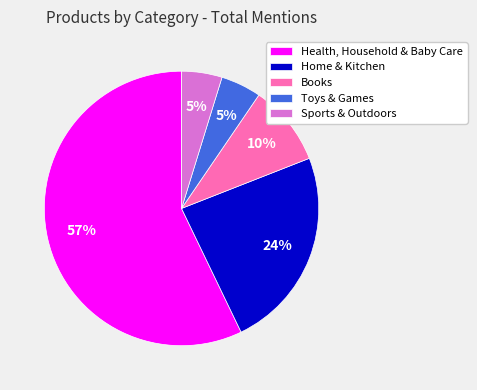

Which slice is the largest?

Health, Household & Baby Care